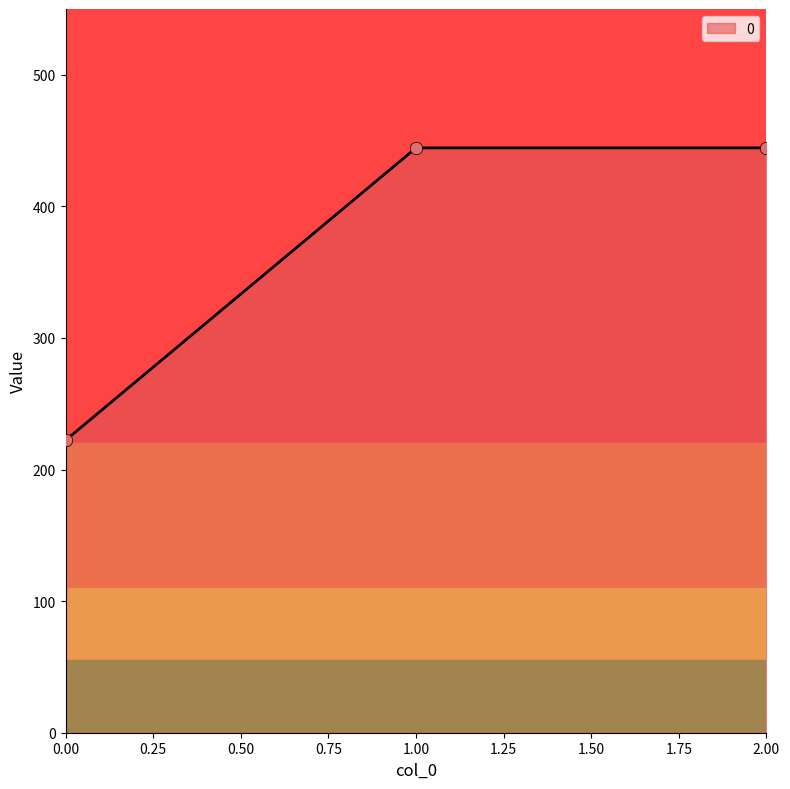

What is the change in value from 0.00 to 1.00?

+222.2